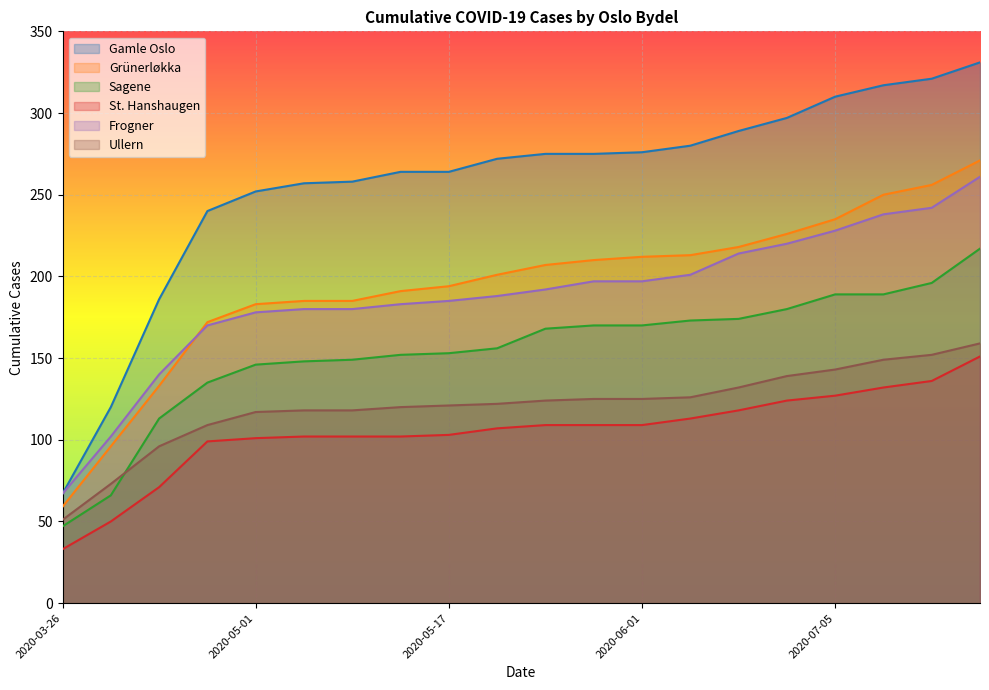

True or false: Gamle Oslo and Frogner cross at least once.

False